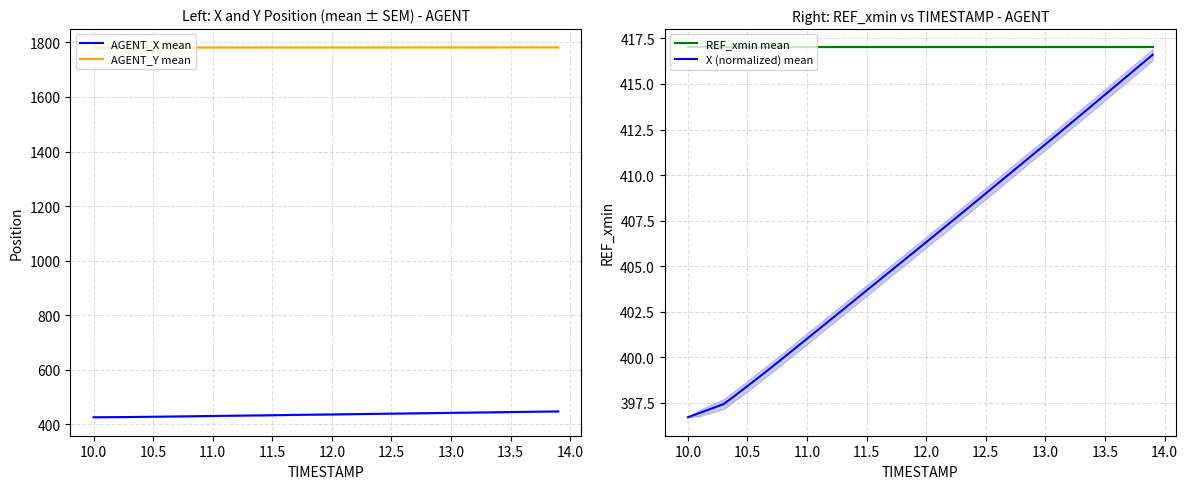

True or false: AGENT_X mean and AGENT_Y mean intersect in this chart.

False